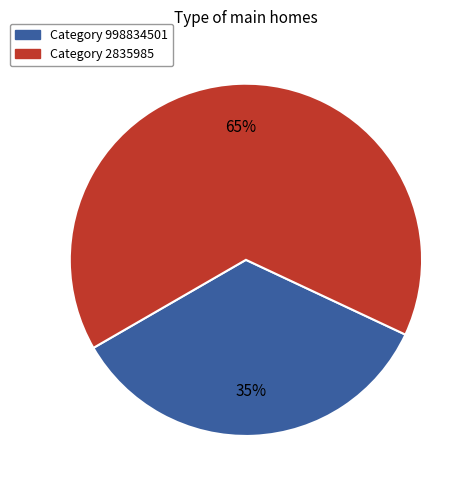

To the nearest percent, what is the average slice percentage?

50%